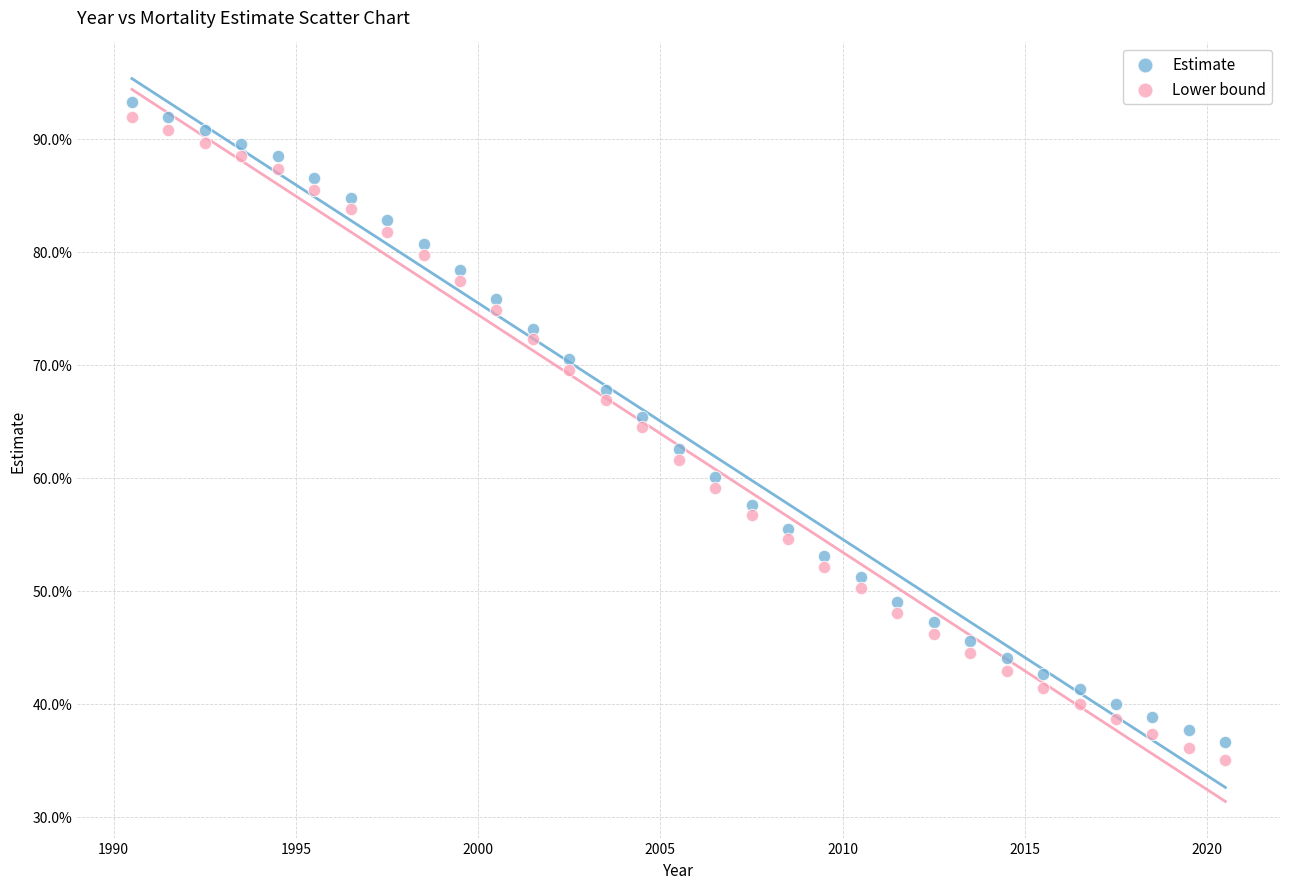

Which series has the widest spread of Y values?

Lower bound